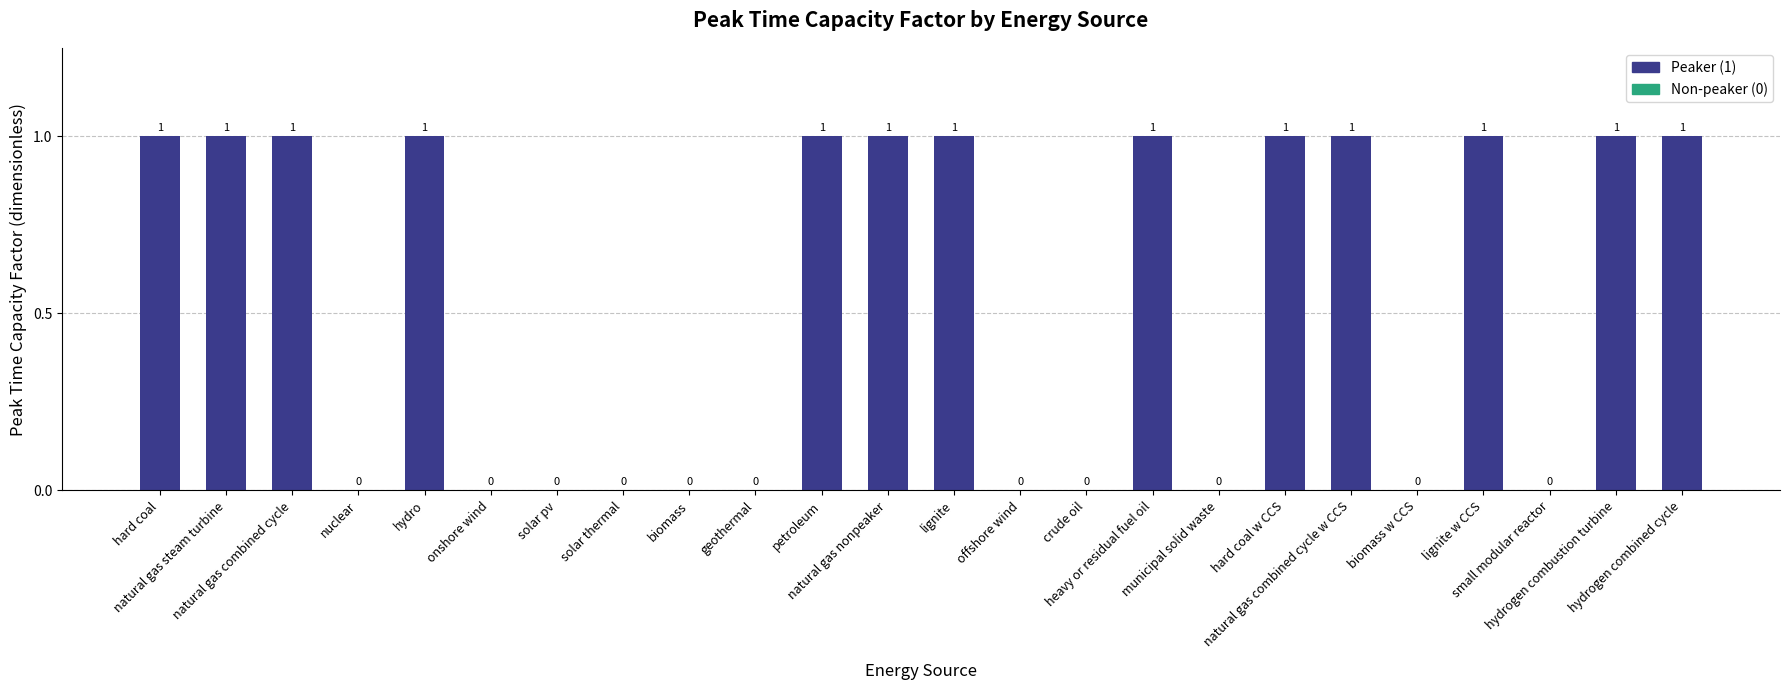

How many positive values are there?

13